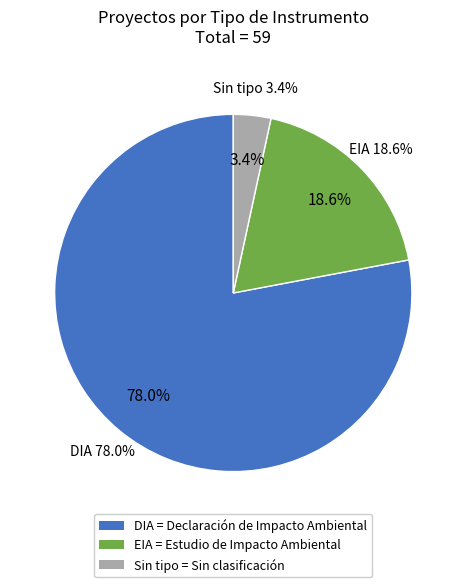

Which category has the biggest portion of the pie?

DIA